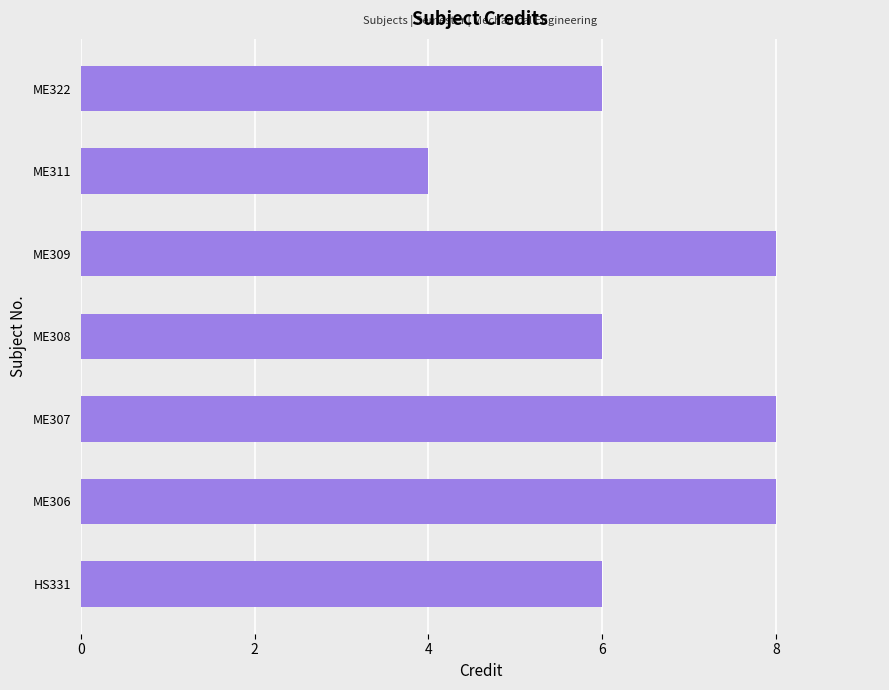

How many categories are shown in the chart?

7